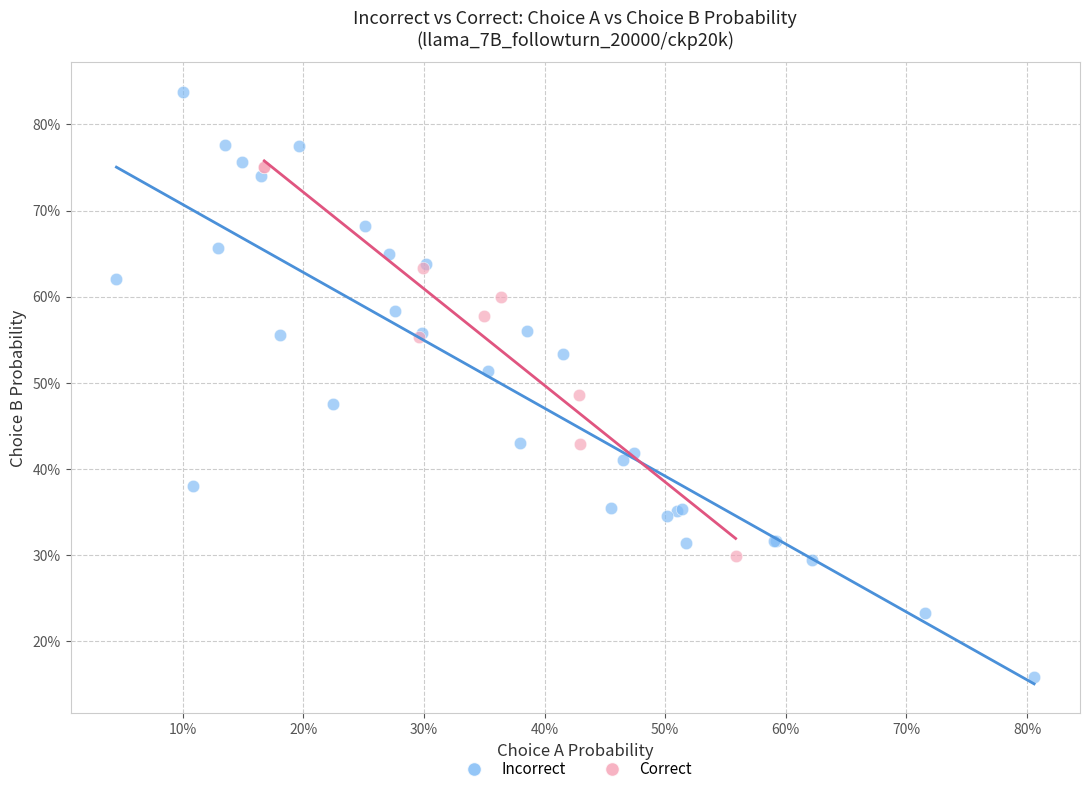

Which series reaches the minimum Y coordinate?

Incorrect